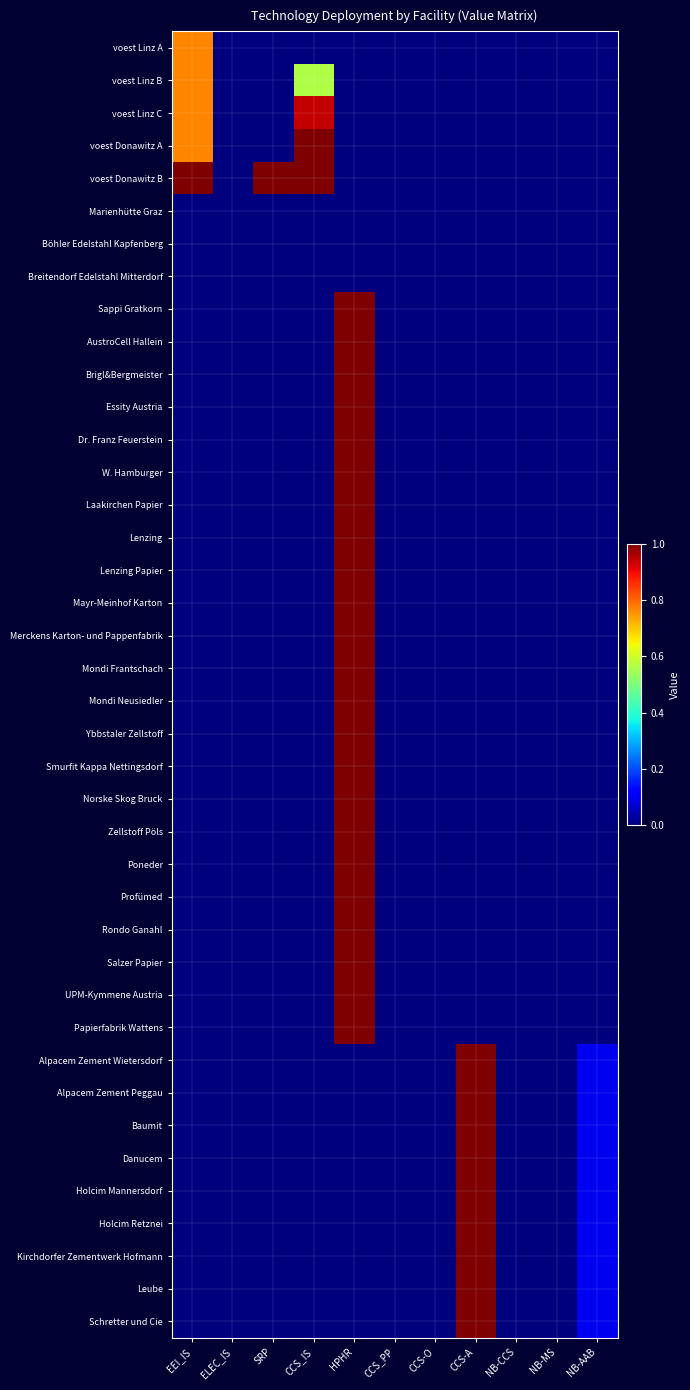

Reading left to right, list all the values displayed in this chart.

voest Linz A: EEI_IS=0.8	ELEC_IS=0.0	SRP=0.0	CCS_IS=0.0	HPHR=0.0	CCS_PP=0.0	CCS-O=0.0	CCS-A=0.0	NB-CCS=0.0	NB-MS=0.0	NB-AAB=0.0
voest Linz B: EEI_IS=0.8	ELEC_IS=0.0	SRP=0.0	CCS_IS=0.6	HPHR=0.0	CCS_PP=0.0	CCS-O=0.0	CCS-A=0.0	NB-CCS=0.0	NB-MS=0.0	NB-AAB=0.0
voest Linz C: EEI_IS=0.8	ELEC_IS=0.0	SRP=0.0	CCS_IS=0.9	HPHR=0.0	CCS_PP=0.0	CCS-O=0.0	CCS-A=0.0	NB-CCS=0.0	NB-MS=0.0	NB-AAB=0.0
voest Donawitz A: EEI_IS=0.8	ELEC_IS=0.0	SRP=0.0	CCS_IS=1.0	HPHR=0.0	CCS_PP=0.0	CCS-O=0.0	CCS-A=0.0	NB-CCS=0.0	NB-MS=0.0	NB-AAB=0.0
voest Donawitz B: EEI_IS=1.0	ELEC_IS=0.0	SRP=1.0	CCS_IS=1.0	HPHR=0.0	CCS_PP=0.0	CCS-O=0.0	CCS-A=0.0	NB-CCS=0.0	NB-MS=0.0	NB-AAB=0.0
Marienhütte Graz: EEI_IS=0.0	ELEC_IS=0.0	SRP=0.0	CCS_IS=0.0	HPHR=0.0	CCS_PP=0.0	CCS-O=0.0	CCS-A=0.0	NB-CCS=0.0	NB-MS=0.0	NB-AAB=0.0
Böhler Edelstahl Kapfenberg: EEI_IS=0.0	ELEC_IS=0.0	SRP=0.0	CCS_IS=0.0	HPHR=0.0	CCS_PP=0.0	CCS-O=0.0	CCS-A=0.0	NB-CCS=0.0	NB-MS=0.0	NB-AAB=0.0
Breitendorf Edelstahl Mitterdorf: EEI_IS=0.0	ELEC_IS=0.0	SRP=0.0	CCS_IS=0.0	HPHR=0.0	CCS_PP=0.0	CCS-O=0.0	CCS-A=0.0	NB-CCS=0.0	NB-MS=0.0	NB-AAB=0.0
Sappi Gratkorn: EEI_IS=0.0	ELEC_IS=0.0	SRP=0.0	CCS_IS=0.0	HPHR=1.0	CCS_PP=0.0	CCS-O=0.0	CCS-A=0.0	NB-CCS=0.0	NB-MS=0.0	NB-AAB=0.0
AustroCell Hallein: EEI_IS=0.0	ELEC_IS=0.0	SRP=0.0	CCS_IS=0.0	HPHR=1.0	CCS_PP=0.0	CCS-O=0.0	CCS-A=0.0	NB-CCS=0.0	NB-MS=0.0	NB-AAB=0.0
Brigl&Bergmeister: EEI_IS=0.0	ELEC_IS=0.0	SRP=0.0	CCS_IS=0.0	HPHR=1.0	CCS_PP=0.0	CCS-O=0.0	CCS-A=0.0	NB-CCS=0.0	NB-MS=0.0	NB-AAB=0.0
Essity Austria: EEI_IS=0.0	ELEC_IS=0.0	SRP=0.0	CCS_IS=0.0	HPHR=1.0	CCS_PP=0.0	CCS-O=0.0	CCS-A=0.0	NB-CCS=0.0	NB-MS=0.0	NB-AAB=0.0
Dr. Franz Feuerstein: EEI_IS=0.0	ELEC_IS=0.0	SRP=0.0	CCS_IS=0.0	HPHR=1.0	CCS_PP=0.0	CCS-O=0.0	CCS-A=0.0	NB-CCS=0.0	NB-MS=0.0	NB-AAB=0.0
W. Hamburger: EEI_IS=0.0	ELEC_IS=0.0	SRP=0.0	CCS_IS=0.0	HPHR=1.0	CCS_PP=0.0	CCS-O=0.0	CCS-A=0.0	NB-CCS=0.0	NB-MS=0.0	NB-AAB=0.0
Laakirchen Papier: EEI_IS=0.0	ELEC_IS=0.0	SRP=0.0	CCS_IS=0.0	HPHR=1.0	CCS_PP=0.0	CCS-O=0.0	CCS-A=0.0	NB-CCS=0.0	NB-MS=0.0	NB-AAB=0.0
Lenzing: EEI_IS=0.0	ELEC_IS=0.0	SRP=0.0	CCS_IS=0.0	HPHR=1.0	CCS_PP=0.0	CCS-O=0.0	CCS-A=0.0	NB-CCS=0.0	NB-MS=0.0	NB-AAB=0.0
Lenzing Papier: EEI_IS=0.0	ELEC_IS=0.0	SRP=0.0	CCS_IS=0.0	HPHR=1.0	CCS_PP=0.0	CCS-O=0.0	CCS-A=0.0	NB-CCS=0.0	NB-MS=0.0	NB-AAB=0.0
Mayr-Meinhof Karton: EEI_IS=0.0	ELEC_IS=0.0	SRP=0.0	CCS_IS=0.0	HPHR=1.0	CCS_PP=0.0	CCS-O=0.0	CCS-A=0.0	NB-CCS=0.0	NB-MS=0.0	NB-AAB=0.0
Merckens Karton- und Pappenfabrik: EEI_IS=0.0	ELEC_IS=0.0	SRP=0.0	CCS_IS=0.0	HPHR=1.0	CCS_PP=0.0	CCS-O=0.0	CCS-A=0.0	NB-CCS=0.0	NB-MS=0.0	NB-AAB=0.0
Mondi Frantschach: EEI_IS=0.0	ELEC_IS=0.0	SRP=0.0	CCS_IS=0.0	HPHR=1.0	CCS_PP=0.0	CCS-O=0.0	CCS-A=0.0	NB-CCS=0.0	NB-MS=0.0	NB-AAB=0.0
Mondi Neusiedler: EEI_IS=0.0	ELEC_IS=0.0	SRP=0.0	CCS_IS=0.0	HPHR=1.0	CCS_PP=0.0	CCS-O=0.0	CCS-A=0.0	NB-CCS=0.0	NB-MS=0.0	NB-AAB=0.0
Ybbstaler Zellstoff: EEI_IS=0.0	ELEC_IS=0.0	SRP=0.0	CCS_IS=0.0	HPHR=1.0	CCS_PP=0.0	CCS-O=0.0	CCS-A=0.0	NB-CCS=0.0	NB-MS=0.0	NB-AAB=0.0
Smurfit Kappa Nettingsdorf: EEI_IS=0.0	ELEC_IS=0.0	SRP=0.0	CCS_IS=0.0	HPHR=1.0	CCS_PP=0.0	CCS-O=0.0	CCS-A=0.0	NB-CCS=0.0	NB-MS=0.0	NB-AAB=0.0
Norske Skog Bruck: EEI_IS=0.0	ELEC_IS=0.0	SRP=0.0	CCS_IS=0.0	HPHR=1.0	CCS_PP=0.0	CCS-O=0.0	CCS-A=0.0	NB-CCS=0.0	NB-MS=0.0	NB-AAB=0.0
Zellstoff Pöls: EEI_IS=0.0	ELEC_IS=0.0	SRP=0.0	CCS_IS=0.0	HPHR=1.0	CCS_PP=0.0	CCS-O=0.0	CCS-A=0.0	NB-CCS=0.0	NB-MS=0.0	NB-AAB=0.0
Poneder: EEI_IS=0.0	ELEC_IS=0.0	SRP=0.0	CCS_IS=0.0	HPHR=1.0	CCS_PP=0.0	CCS-O=0.0	CCS-A=0.0	NB-CCS=0.0	NB-MS=0.0	NB-AAB=0.0
Profümed: EEI_IS=0.0	ELEC_IS=0.0	SRP=0.0	CCS_IS=0.0	HPHR=1.0	CCS_PP=0.0	CCS-O=0.0	CCS-A=0.0	NB-CCS=0.0	NB-MS=0.0	NB-AAB=0.0
Rondo Ganahl: EEI_IS=0.0	ELEC_IS=0.0	SRP=0.0	CCS_IS=0.0	HPHR=1.0	CCS_PP=0.0	CCS-O=0.0	CCS-A=0.0	NB-CCS=0.0	NB-MS=0.0	NB-AAB=0.0
Salzer Papier: EEI_IS=0.0	ELEC_IS=0.0	SRP=0.0	CCS_IS=0.0	HPHR=1.0	CCS_PP=0.0	CCS-O=0.0	CCS-A=0.0	NB-CCS=0.0	NB-MS=0.0	NB-AAB=0.0
UPM-Kymmene Austria: EEI_IS=0.0	ELEC_IS=0.0	SRP=0.0	CCS_IS=0.0	HPHR=1.0	CCS_PP=0.0	CCS-O=0.0	CCS-A=0.0	NB-CCS=0.0	NB-MS=0.0	NB-AAB=0.0
Papierfabrik Wattens: EEI_IS=0.0	ELEC_IS=0.0	SRP=0.0	CCS_IS=0.0	HPHR=1.0	CCS_PP=0.0	CCS-O=0.0	CCS-A=0.0	NB-CCS=0.0	NB-MS=0.0	NB-AAB=0.0
Alpacem Zement Wietersdorf: EEI_IS=0.0	ELEC_IS=0.0	SRP=0.0	CCS_IS=0.0	HPHR=0.0	CCS_PP=0.0	CCS-O=0.0	CCS-A=1.0	NB-CCS=0.0	NB-MS=0.0	NB-AAB=0.1
Alpacem Zement Peggau: EEI_IS=0.0	ELEC_IS=0.0	SRP=0.0	CCS_IS=0.0	HPHR=0.0	CCS_PP=0.0	CCS-O=0.0	CCS-A=1.0	NB-CCS=0.0	NB-MS=0.0	NB-AAB=0.1
Baumit: EEI_IS=0.0	ELEC_IS=0.0	SRP=0.0	CCS_IS=0.0	HPHR=0.0	CCS_PP=0.0	CCS-O=0.0	CCS-A=1.0	NB-CCS=0.0	NB-MS=0.0	NB-AAB=0.1
Danucem: EEI_IS=0.0	ELEC_IS=0.0	SRP=0.0	CCS_IS=0.0	HPHR=0.0	CCS_PP=0.0	CCS-O=0.0	CCS-A=1.0	NB-CCS=0.0	NB-MS=0.0	NB-AAB=0.1
Holcim Mannersdorf: EEI_IS=0.0	ELEC_IS=0.0	SRP=0.0	CCS_IS=0.0	HPHR=0.0	CCS_PP=0.0	CCS-O=0.0	CCS-A=1.0	NB-CCS=0.0	NB-MS=0.0	NB-AAB=0.1
Holcim Retznei: EEI_IS=0.0	ELEC_IS=0.0	SRP=0.0	CCS_IS=0.0	HPHR=0.0	CCS_PP=0.0	CCS-O=0.0	CCS-A=1.0	NB-CCS=0.0	NB-MS=0.0	NB-AAB=0.1
Kirchdorfer Zementwerk Hofmann: EEI_IS=0.0	ELEC_IS=0.0	SRP=0.0	CCS_IS=0.0	HPHR=0.0	CCS_PP=0.0	CCS-O=0.0	CCS-A=1.0	NB-CCS=0.0	NB-MS=0.0	NB-AAB=0.1
Leube: EEI_IS=0.0	ELEC_IS=0.0	SRP=0.0	CCS_IS=0.0	HPHR=0.0	CCS_PP=0.0	CCS-O=0.0	CCS-A=1.0	NB-CCS=0.0	NB-MS=0.0	NB-AAB=0.1
Schretter und Cie: EEI_IS=0.0	ELEC_IS=0.0	SRP=0.0	CCS_IS=0.0	HPHR=0.0	CCS_PP=0.0	CCS-O=0.0	CCS-A=1.0	NB-CCS=0.0	NB-MS=0.0	NB-AAB=0.1